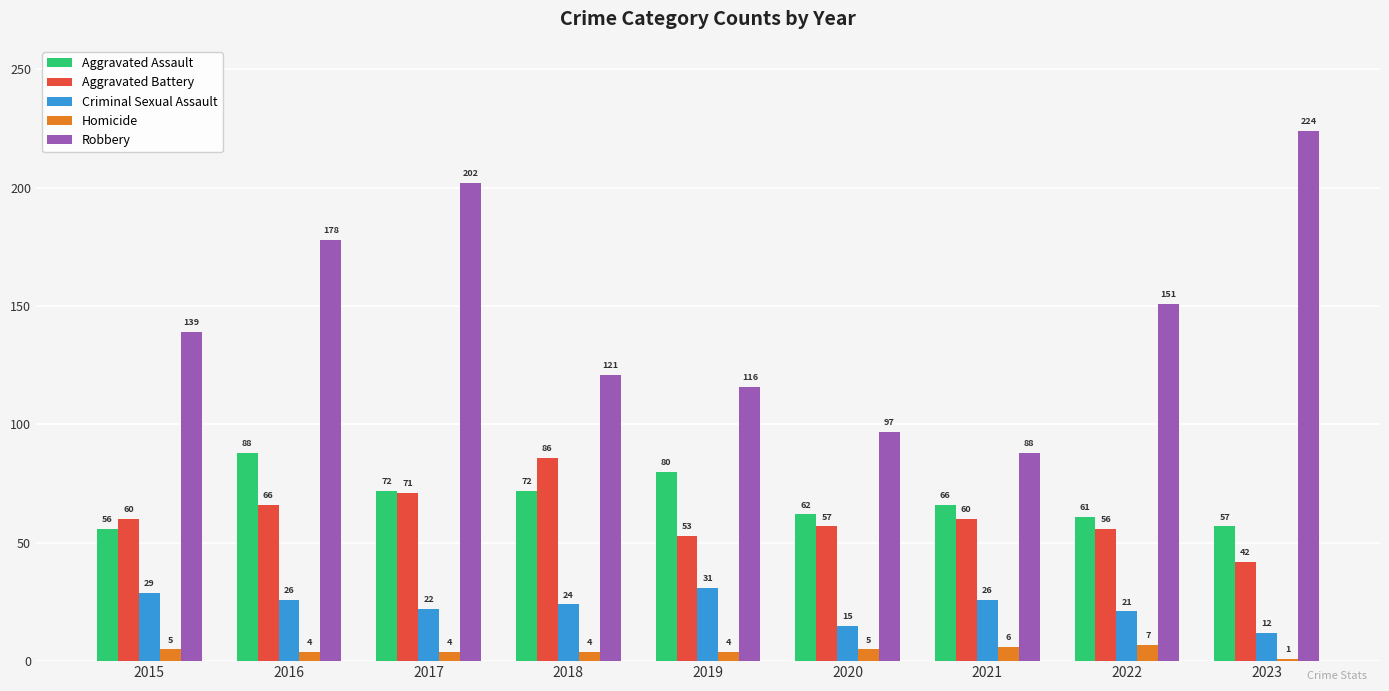

Which series has the largest total across all categories?

Robbery